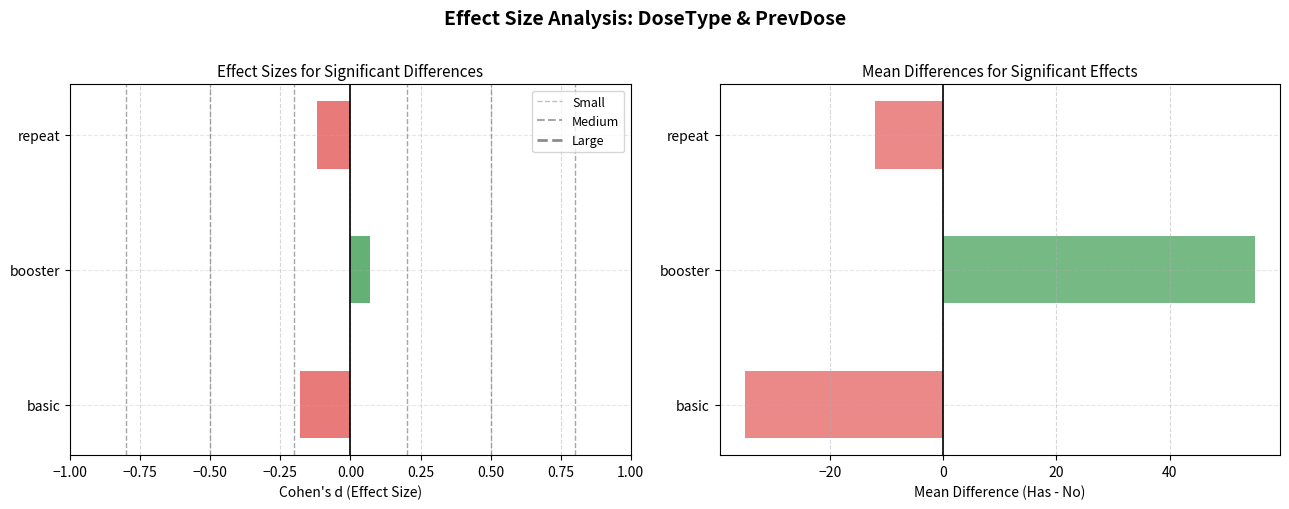

Is it true that booster equals 0 at 7?

True